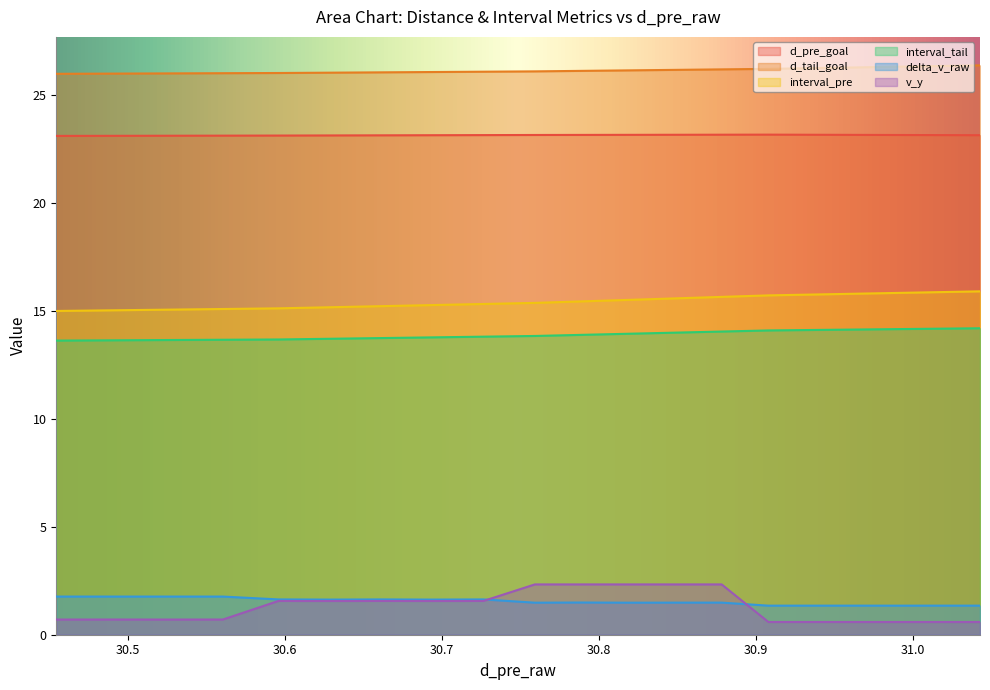

What is the sum of all v_y values?

25.8